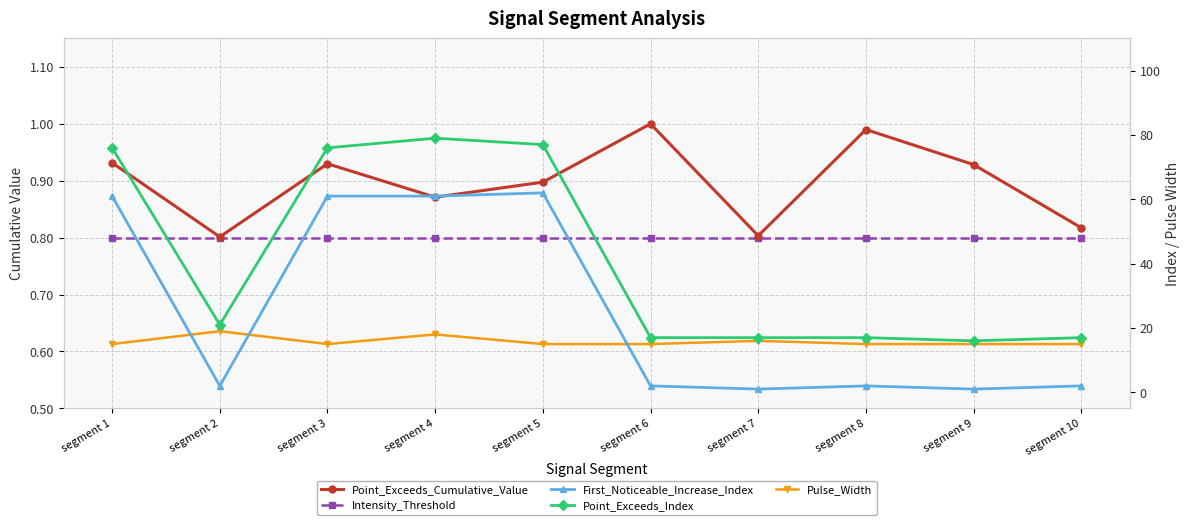

Between segment 1 and segment 3, which series saw the biggest shift?

Point_Exceeds_Cumulative_Value